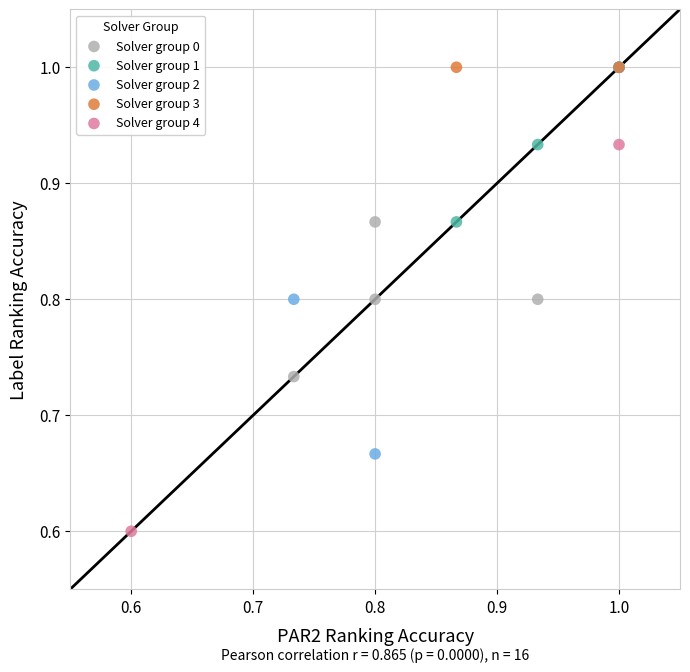

What are all the series names shown in the legend?

Solver group 0, Solver group 1, Solver group 2, Solver group 3, Solver group 4